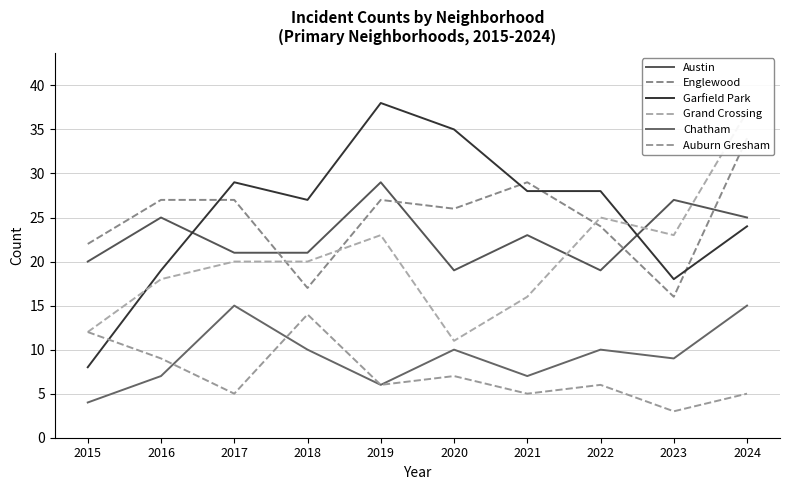

True or false: Chatham and Englewood cross at least once.

False